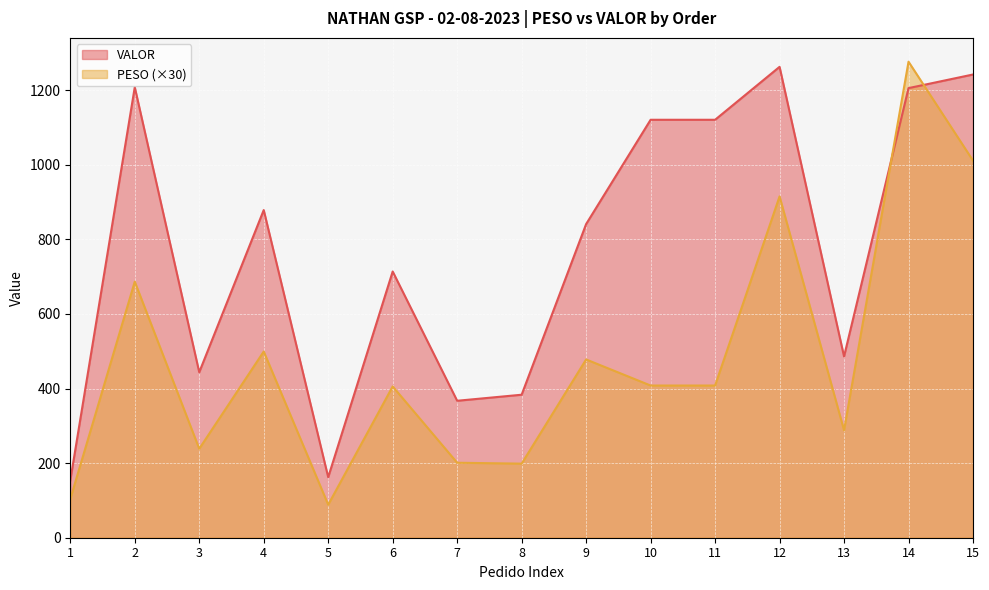

What is the difference between the maximum and minimum values in the VALOR series?

1108.8